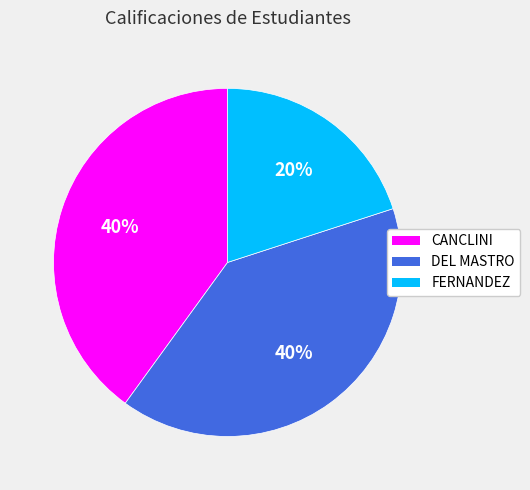

Combined, do FERNANDEZ and CANCLINI account for over 50%?

Yes